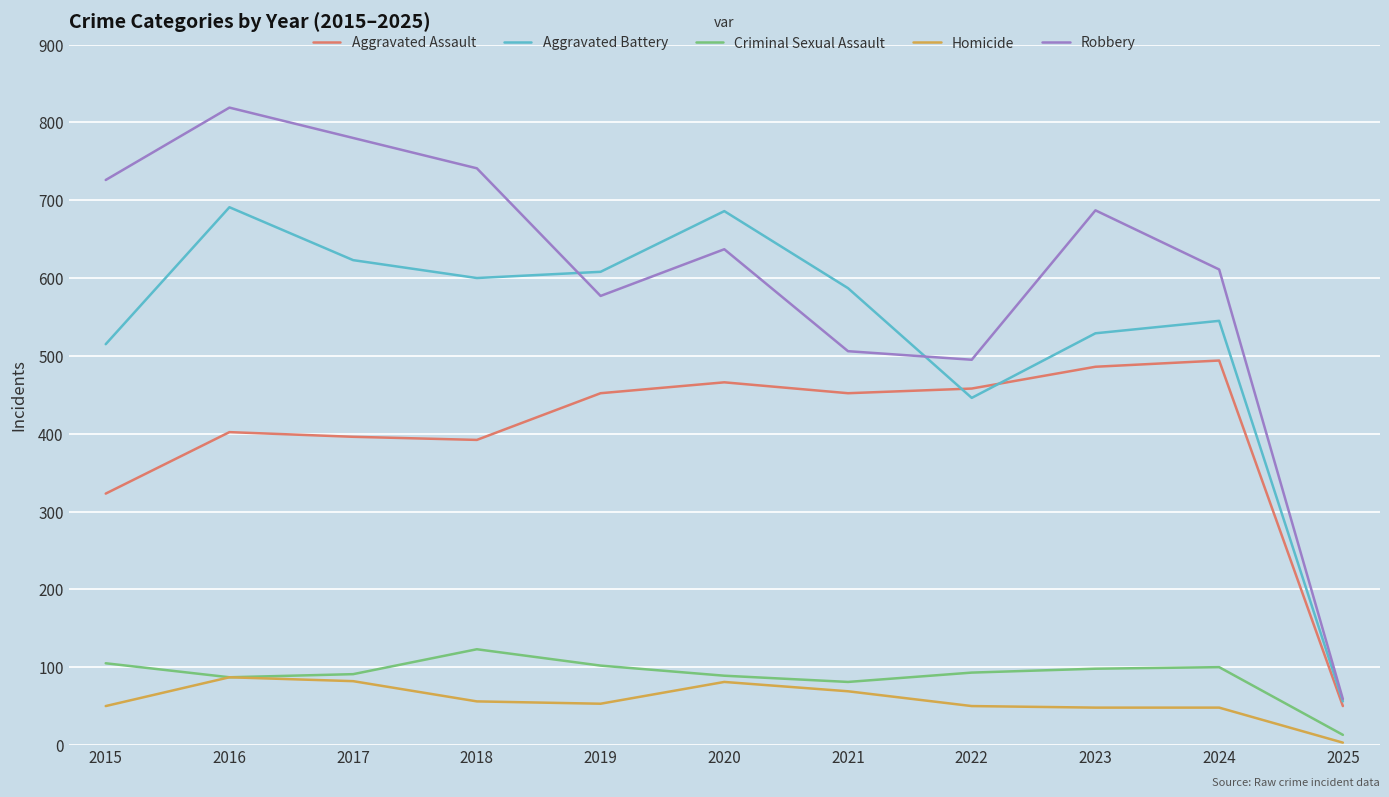

What is the sum of all Robbery values?

6638